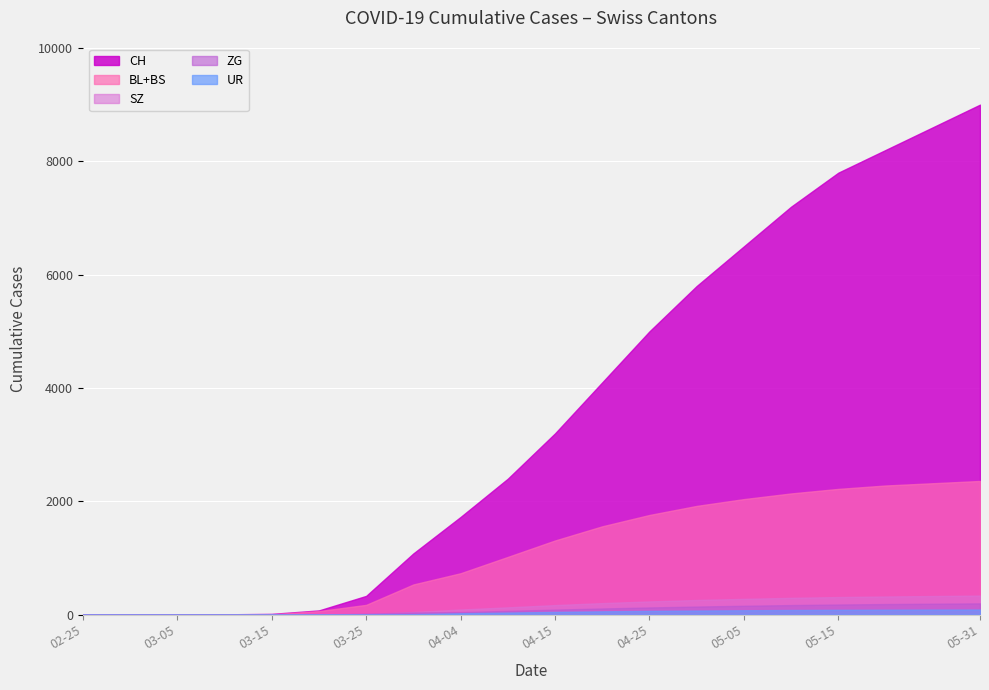

Which series has the largest total across all categories?

CH